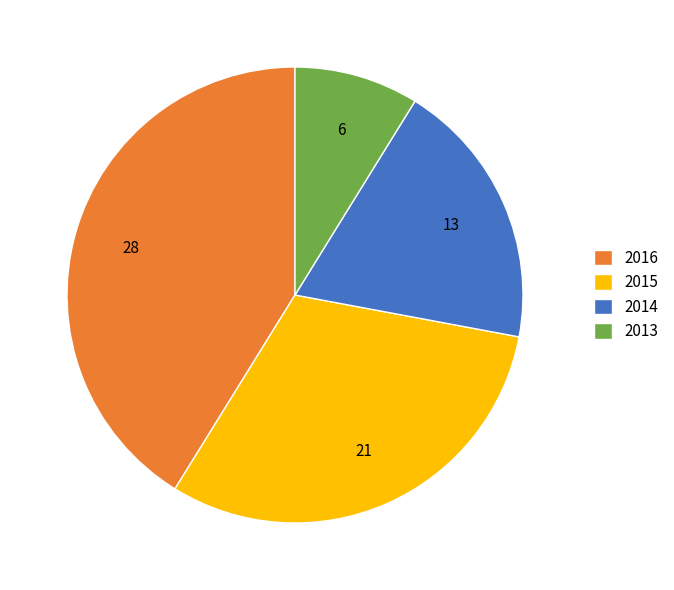

The 2016 slice represents 50% of the pie. True or false?

False